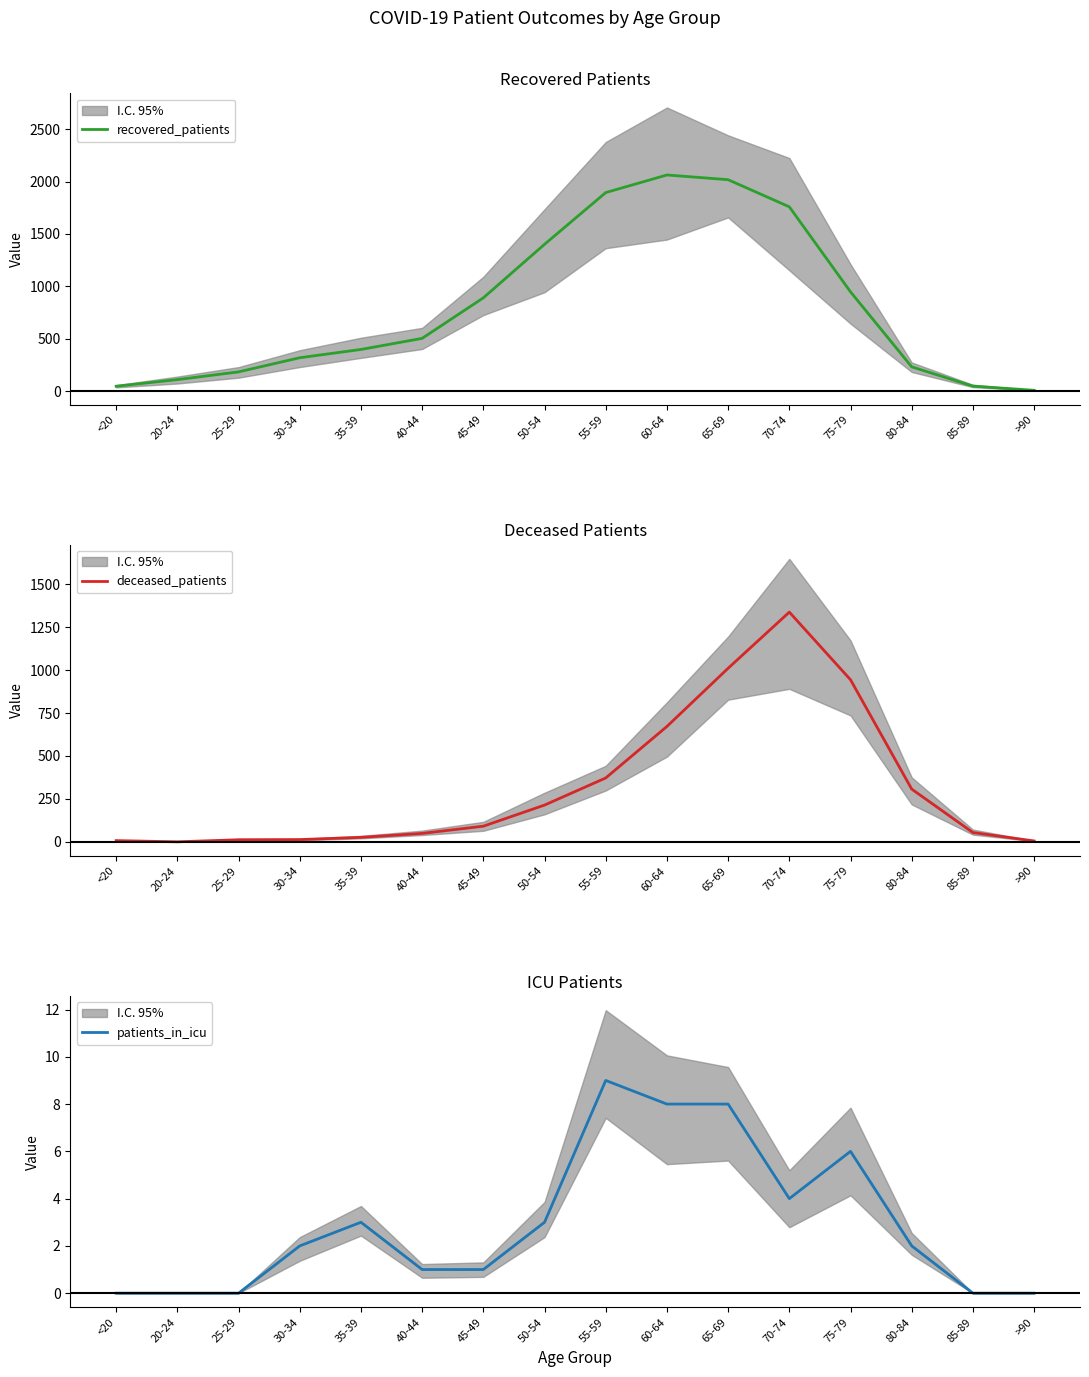

Which series has the largest range (max minus min)?

recovered_patients